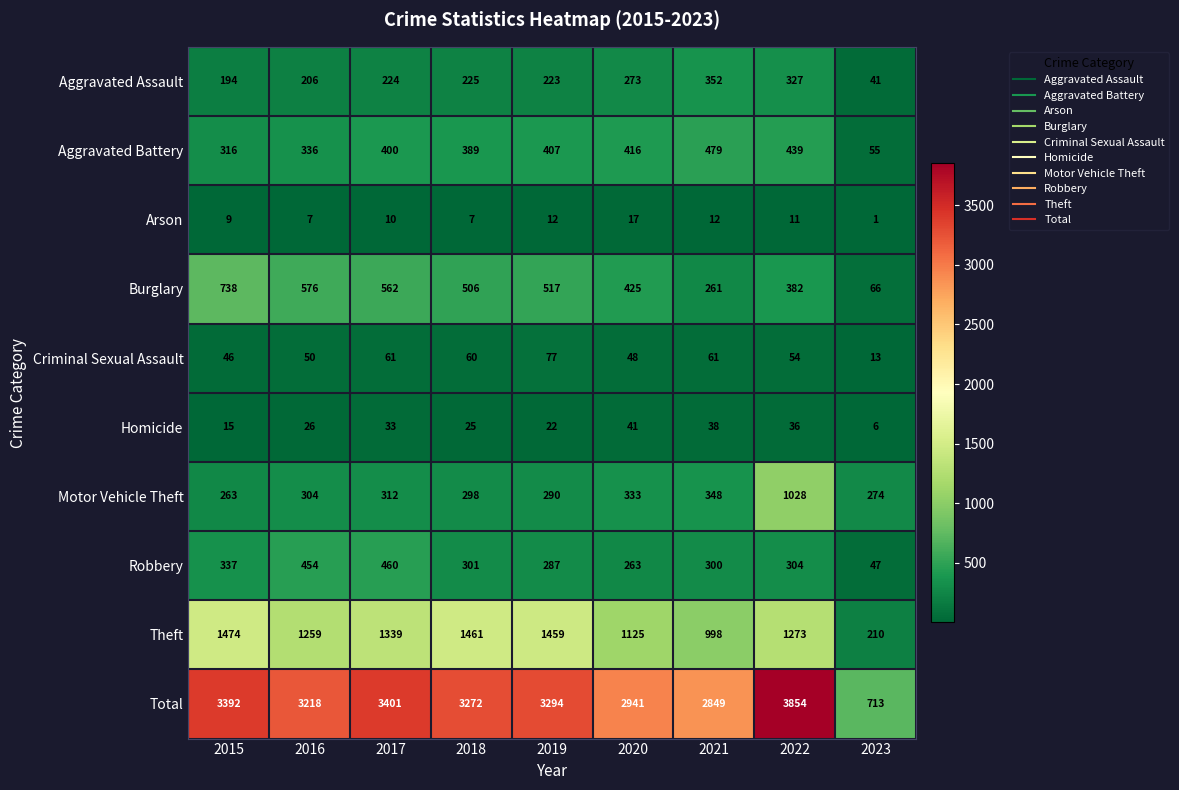

Which series changed the most between 2016 and 2023?

Total